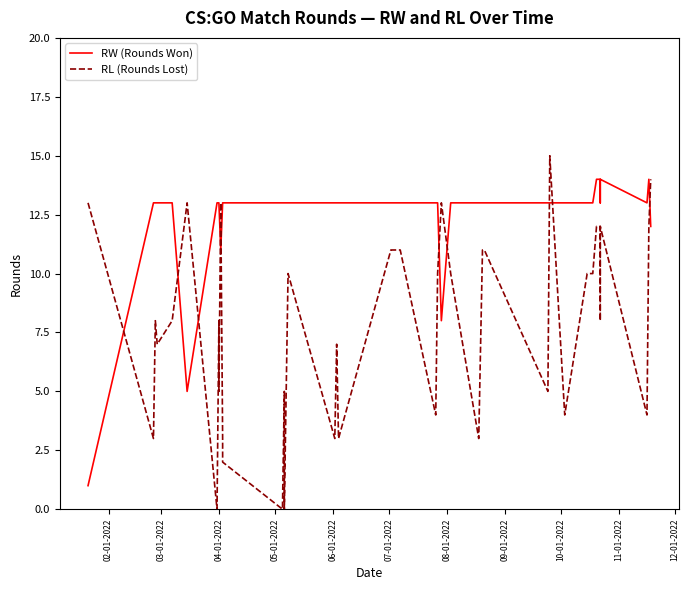

Which series ends up on top after the final intersection of RL (Rounds Lost) and RW (Rounds Won)?

RL (Rounds Lost)